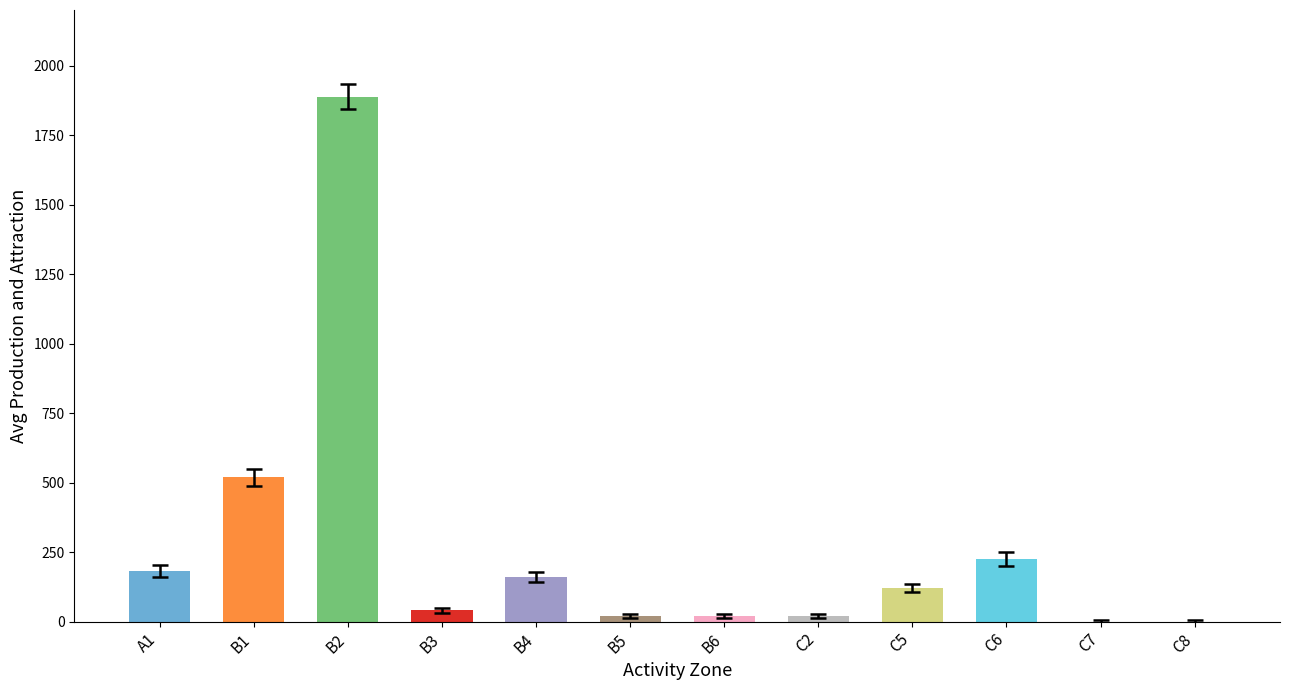

Between C8 and B1, which is larger?

B1